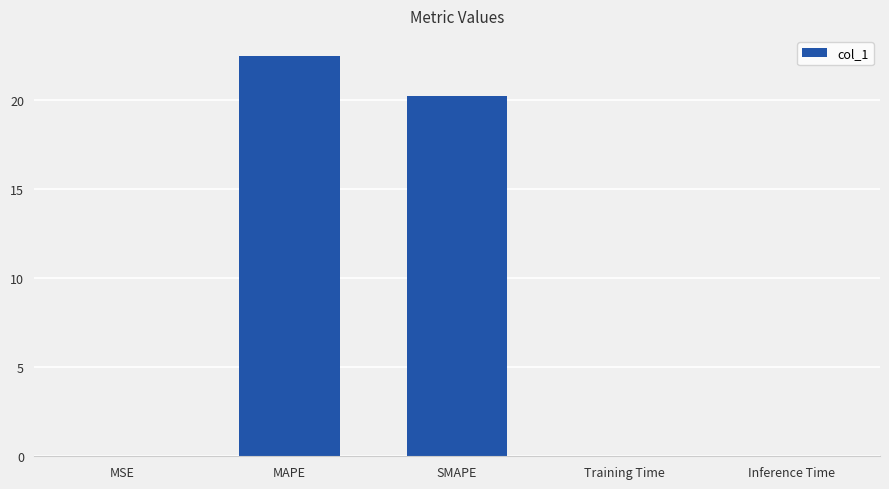

True or false: the data shows 20.2 at SMAPE.

True